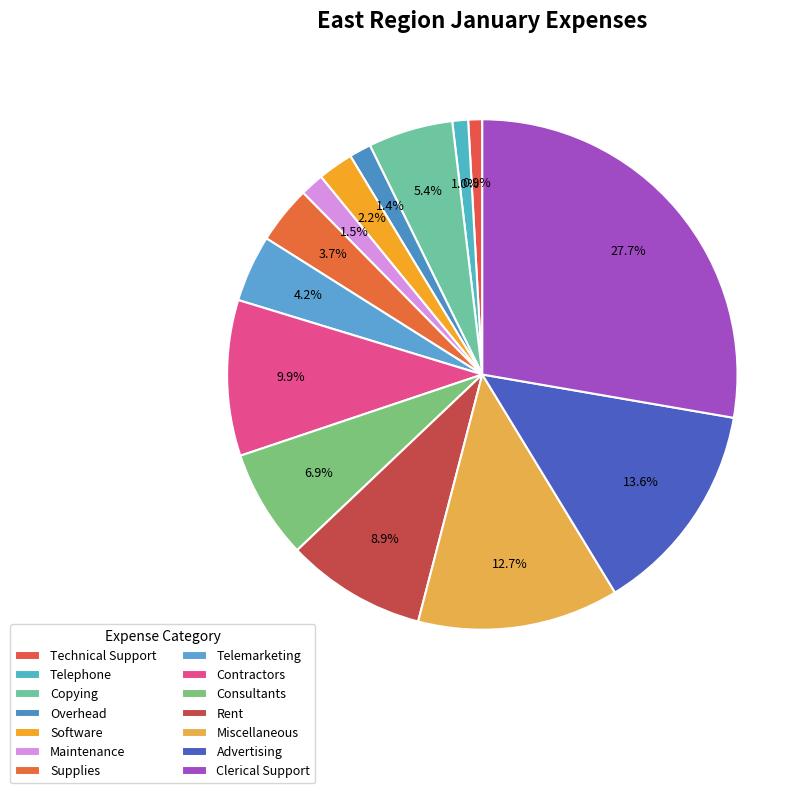

What percentage is the Technical Support slice, to the nearest percent?

1%